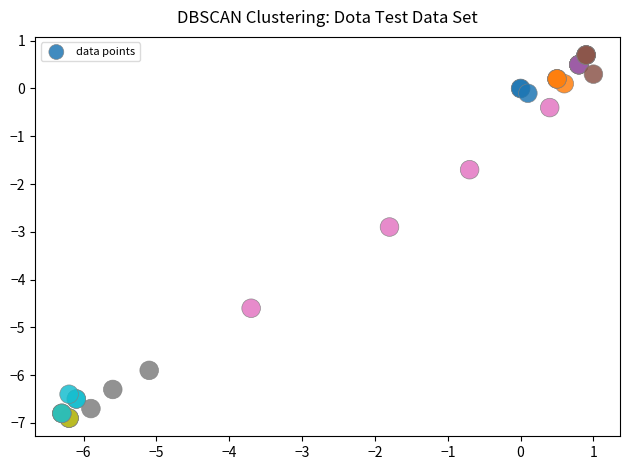

What Y value in the scatter plot is closest to -3?

-2.9